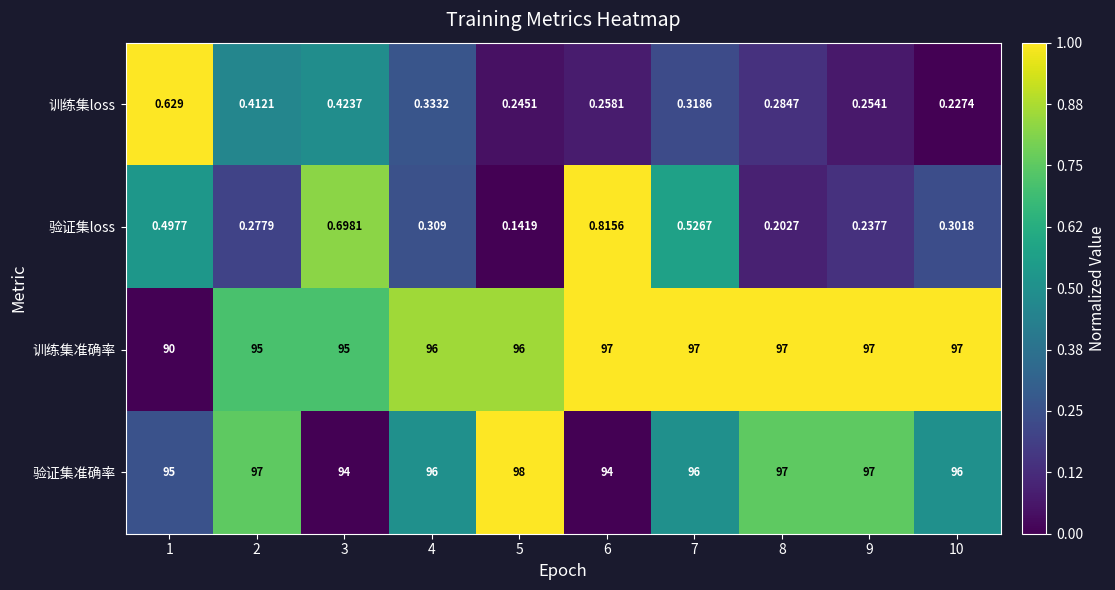

Which series has the largest range (max minus min)?

训练集准确率